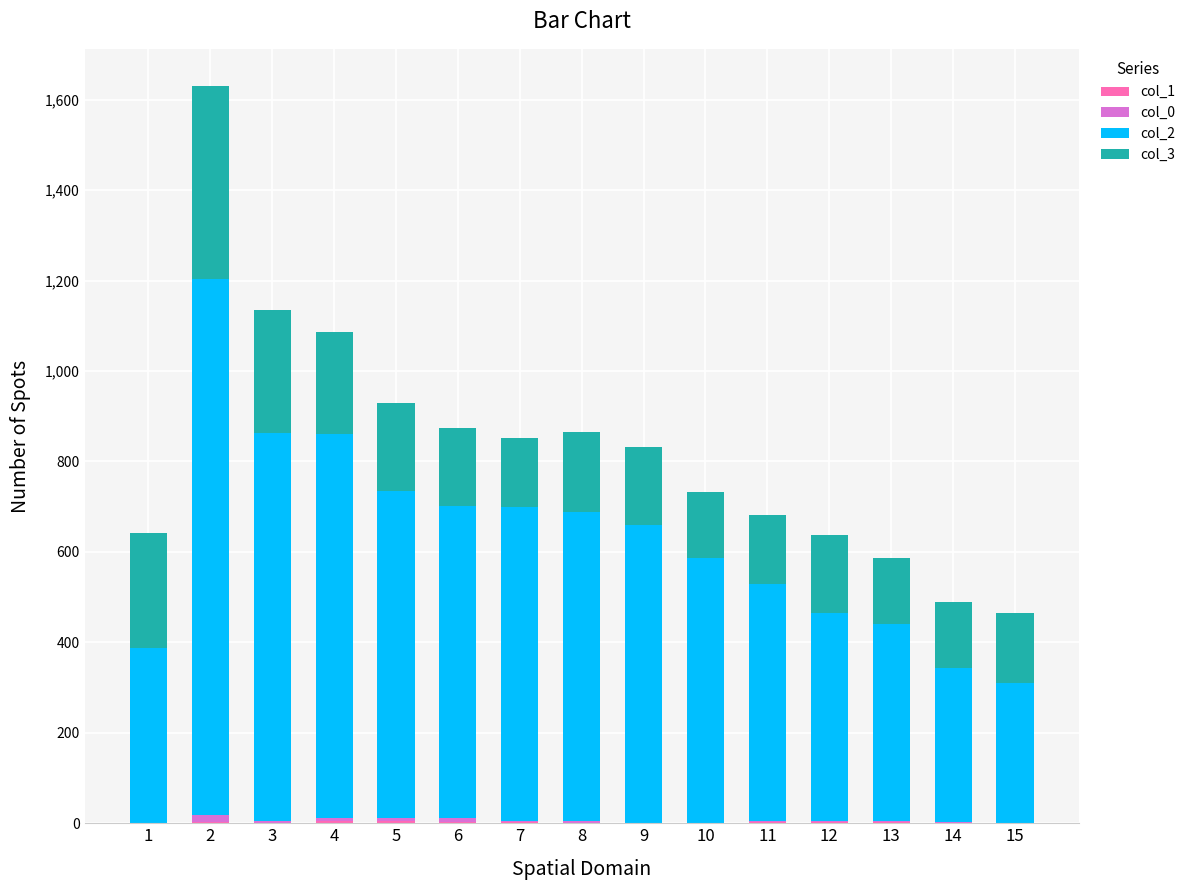

Are the bars grouped side by side (vs. stacked)?

No